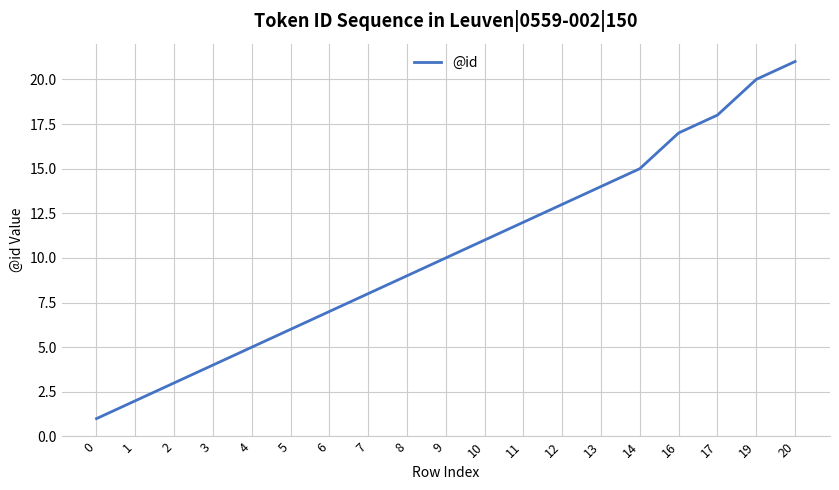

What is the ratio of the value at 19 to the value at 14?

1.3